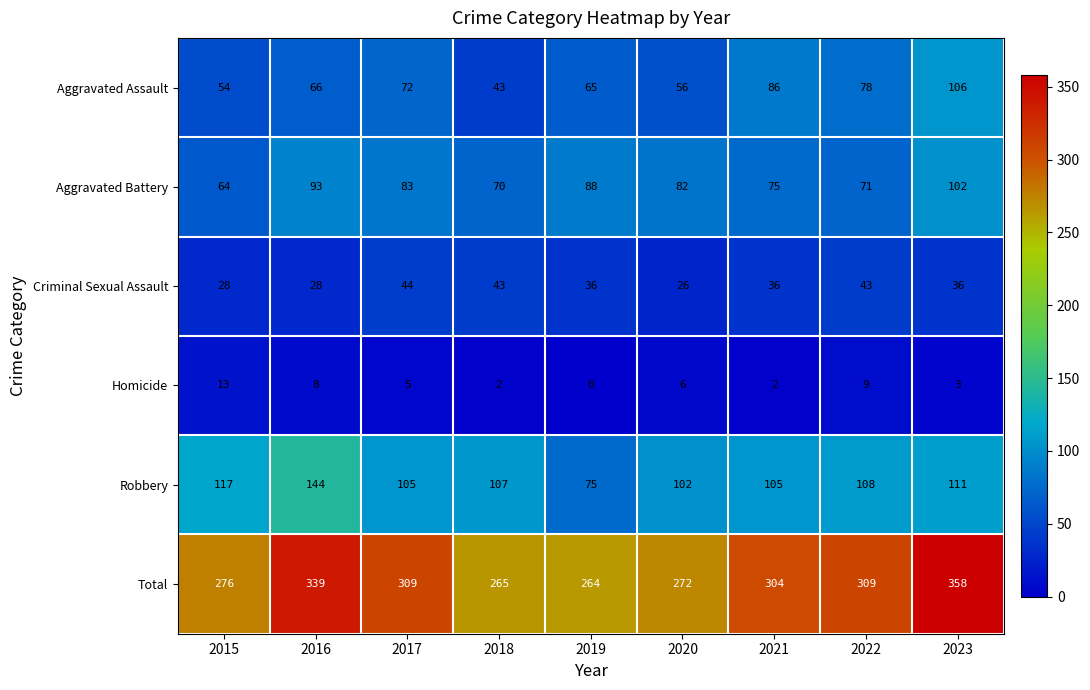

Rank the series by their maximum value, from lowest to highest.

Homicide, Criminal Sexual Assault, Aggravated Battery, Aggravated Assault, Robbery, Total